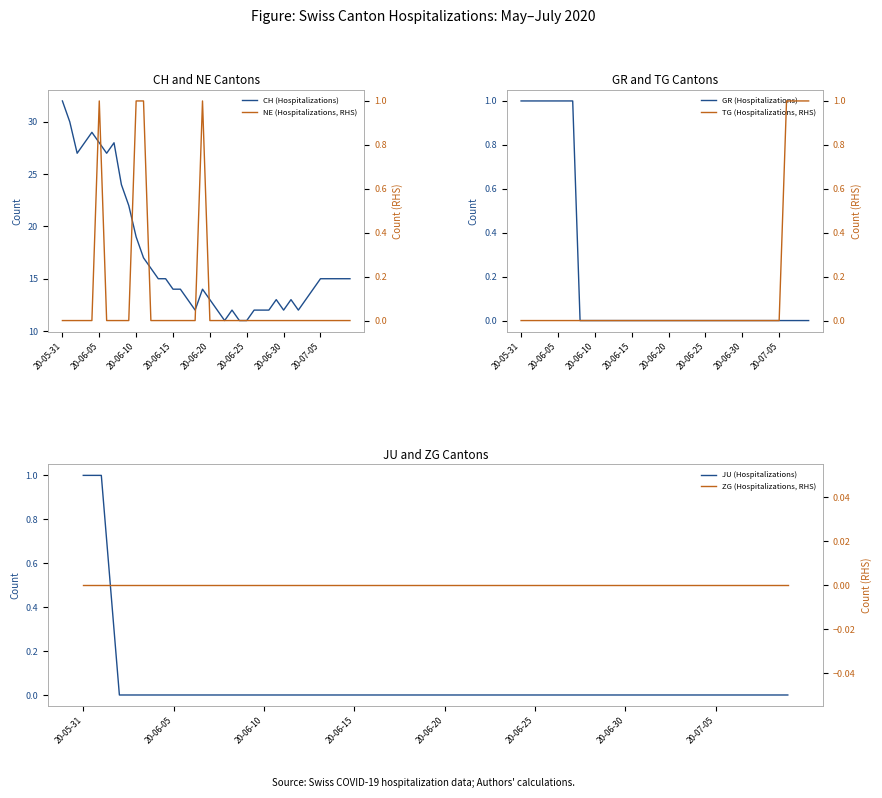

Which series has the largest range (max minus min)?

CH (Hospitalizations)